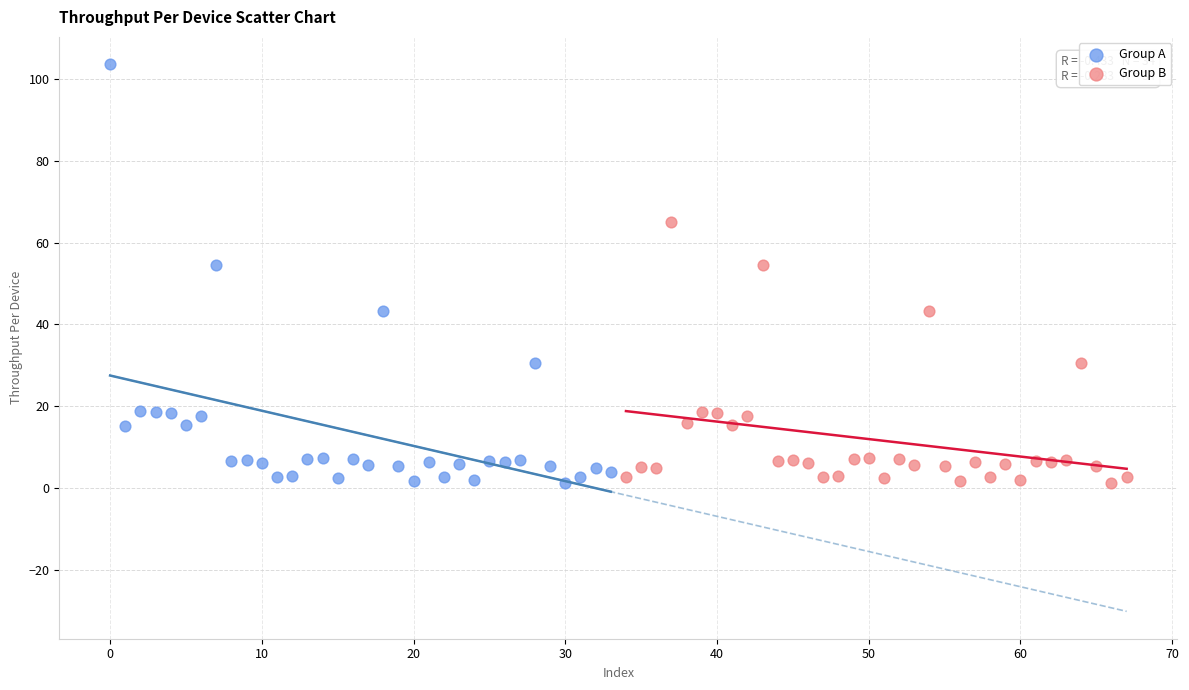

Which series has the widest spread of Y values?

Group A